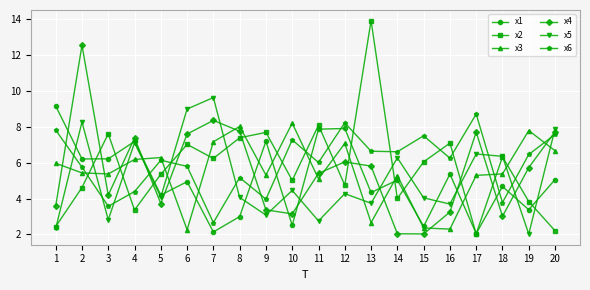

Is this an area chart (filled region under the line)?

No